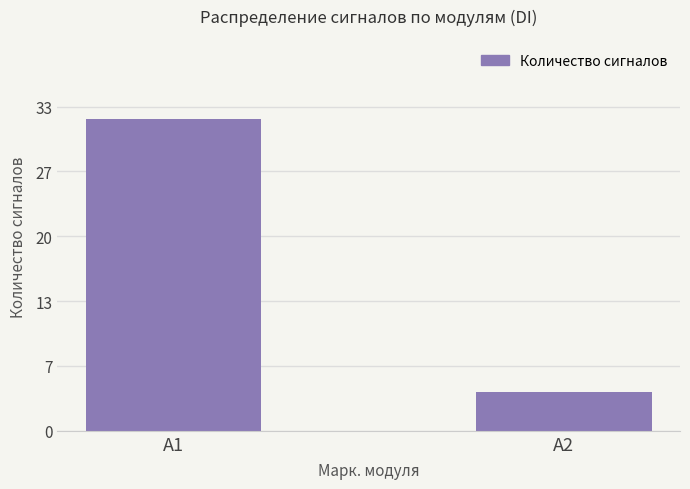

What is the smallest value displayed?

4